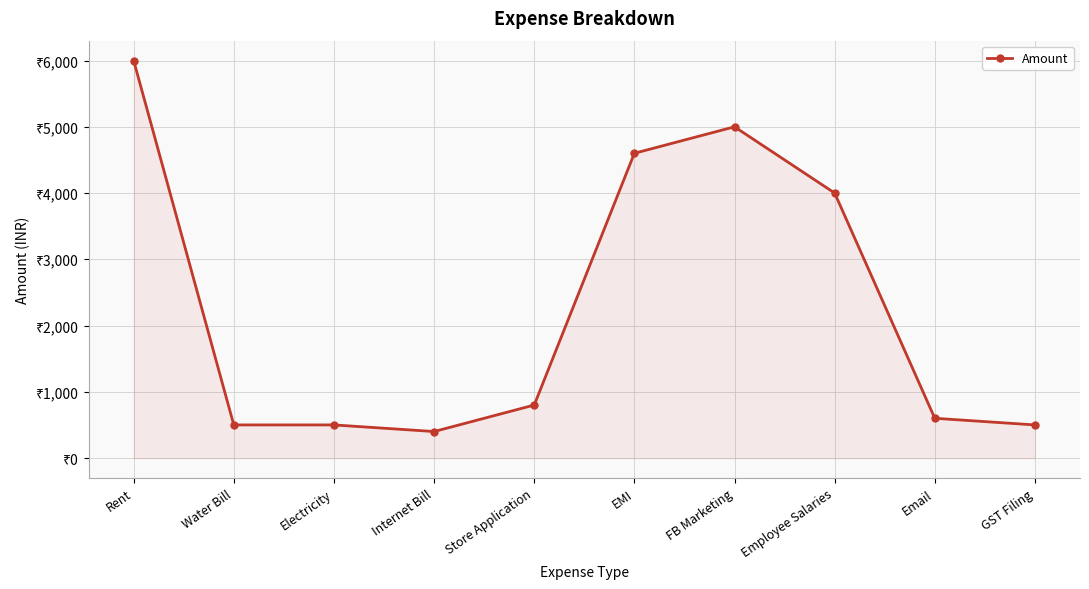

How many data points are less than 800?

5